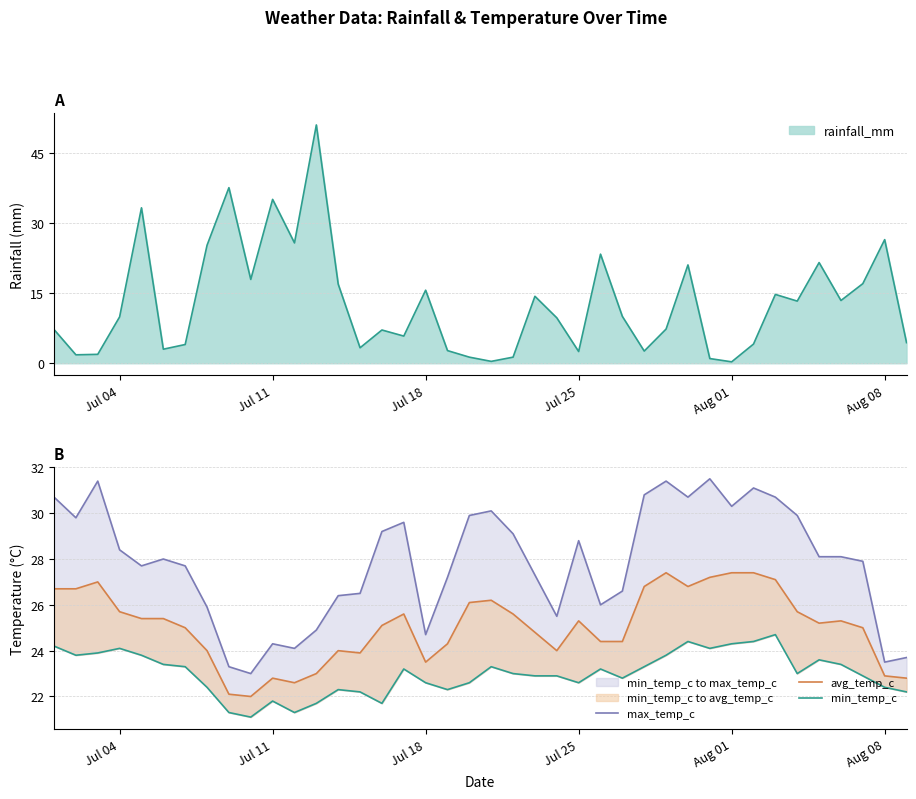

What is the difference between the maximum and minimum values in the avg_temp_c series?

5.4